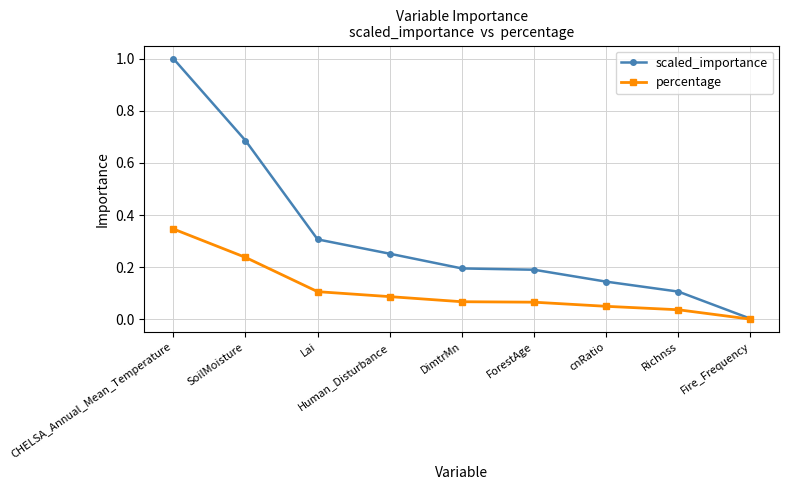

List the series in order of their peak value, highest first.

scaled_importance, percentage